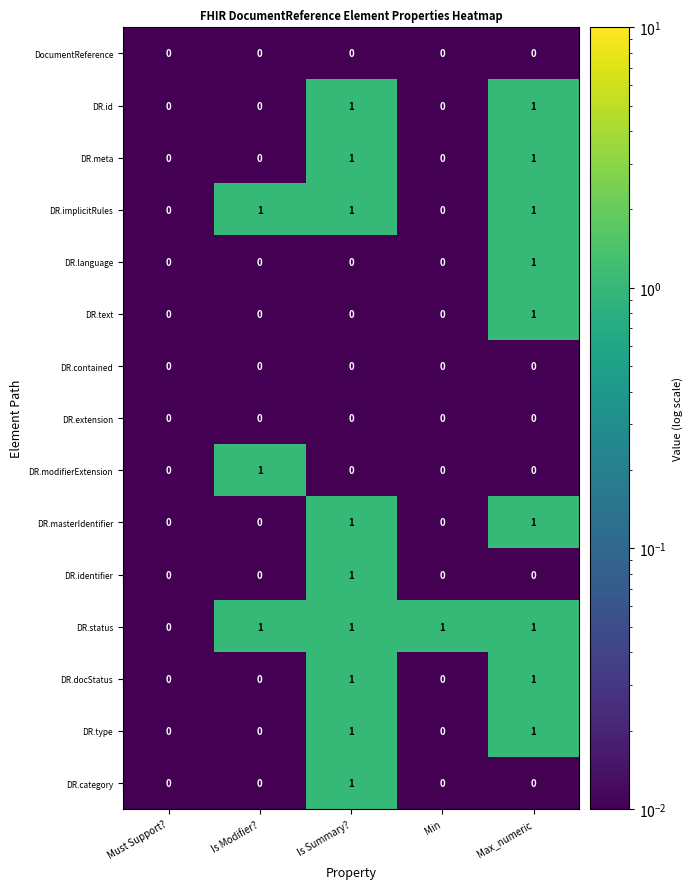

How many DR.category values are between 0 and 1?

5